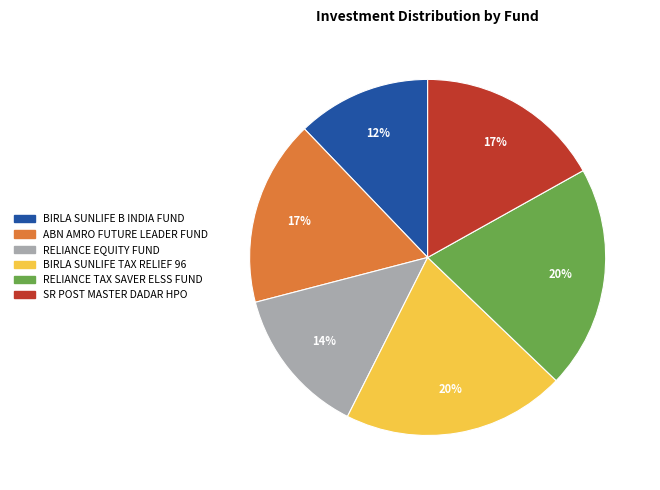

Is it true that ABN AMRO FUTURE LEADER FUND is 31% of the pie?

False